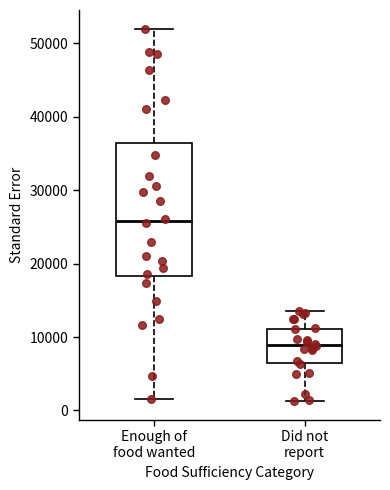

Which box's median line is the lowest?

Did not report